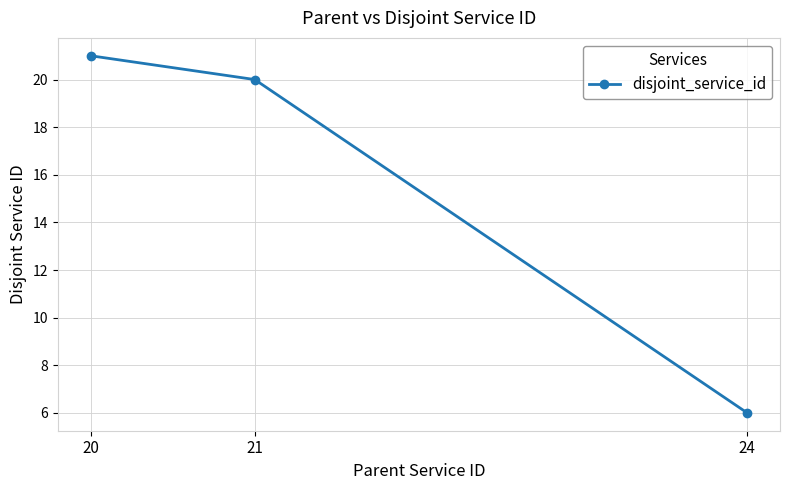

Reading left to right, extract all data points from this chart.

20=21	21=20	24=6